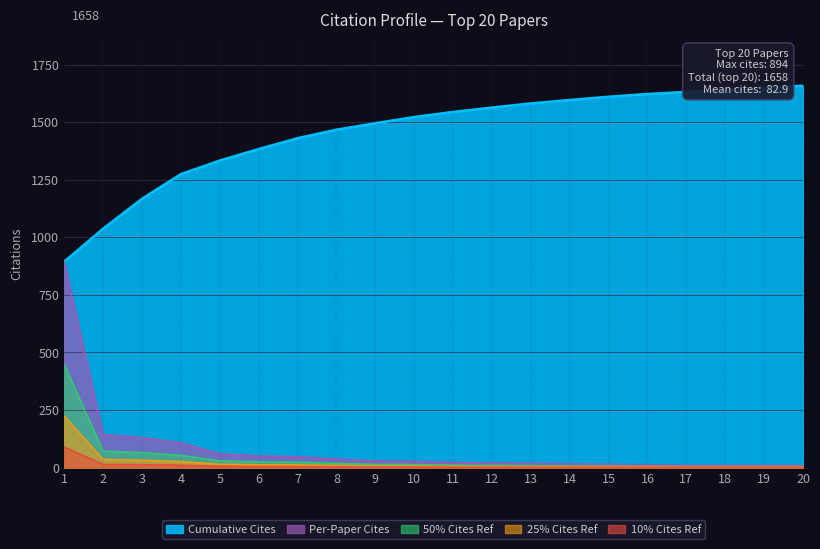

How many lines are shown in the chart?

5